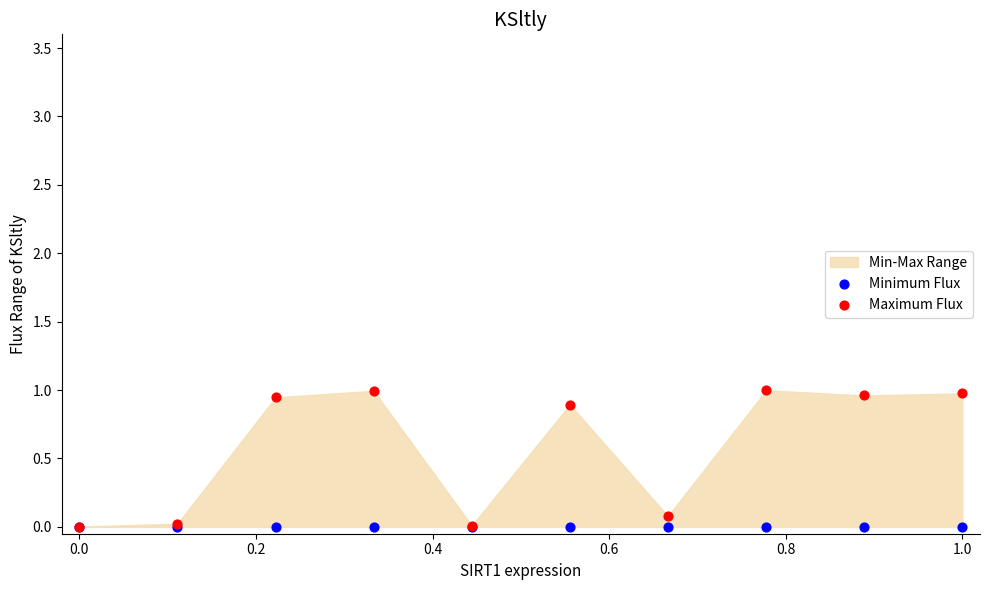

Which series reaches the maximum Y coordinate?

Maximum Flux